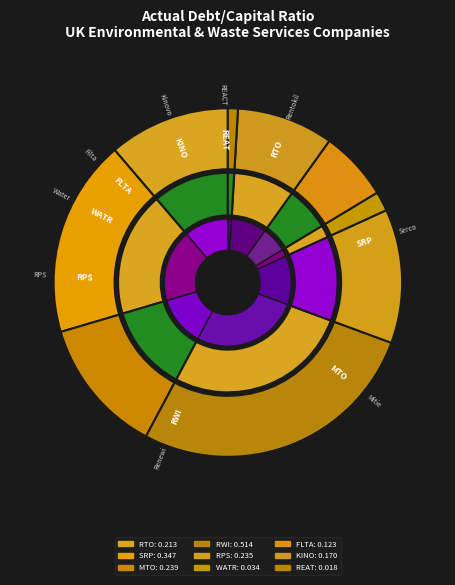

What is the smallest slice in the pie chart?

REACT Group